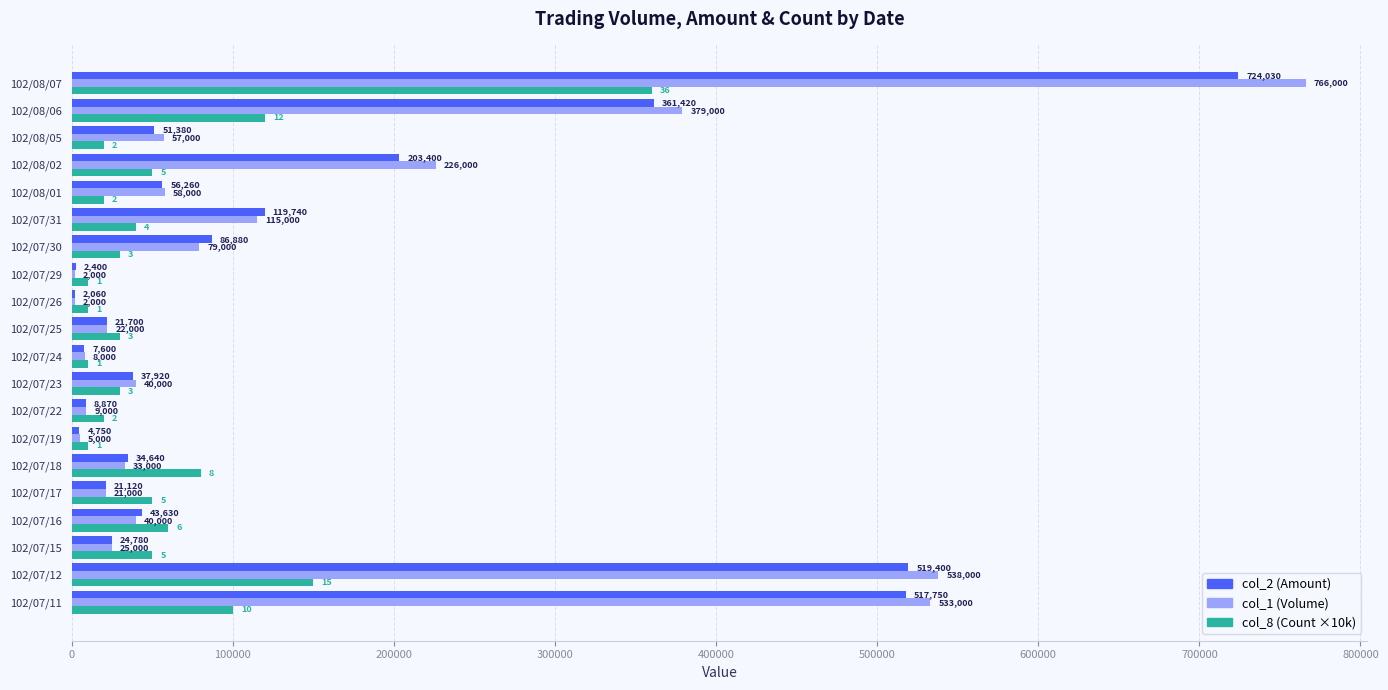

Which series changed the most between 102/07/15 and 102/07/18?

col_8 (Count ×10k)